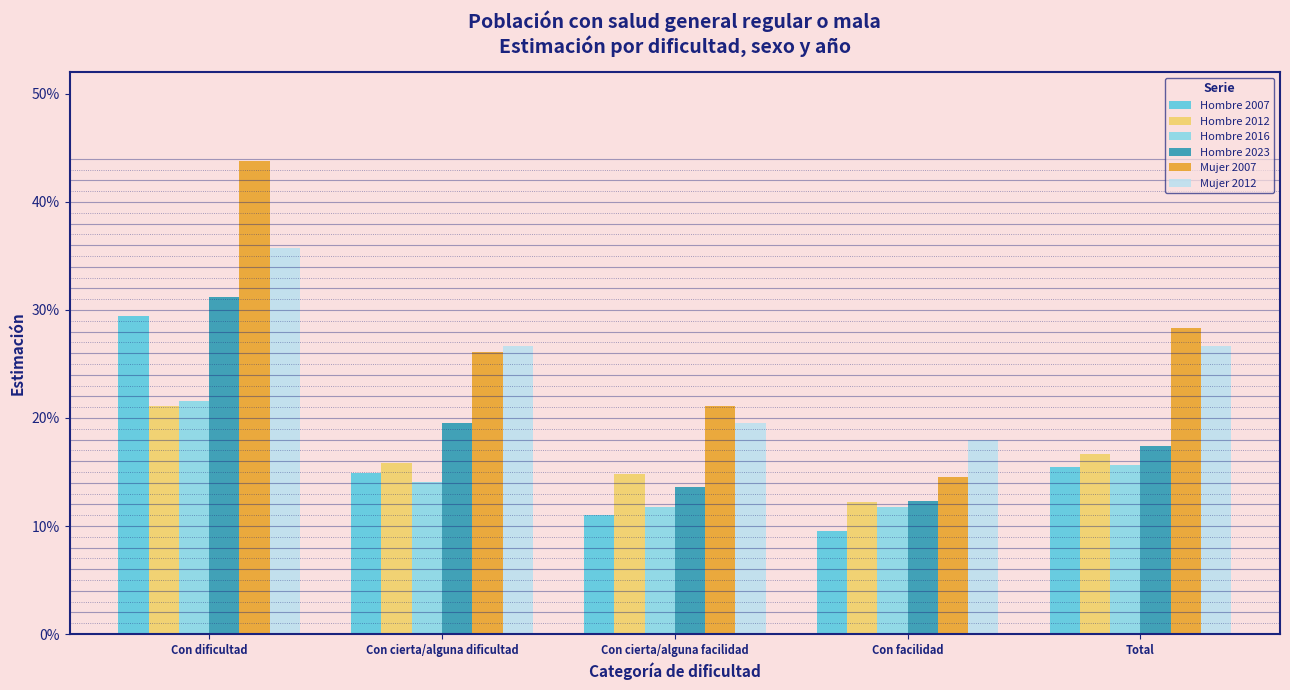

What are all the series names shown in the legend?

Hombre 2007, Hombre 2012, Hombre 2016, Hombre 2023, Mujer 2007, Mujer 2012